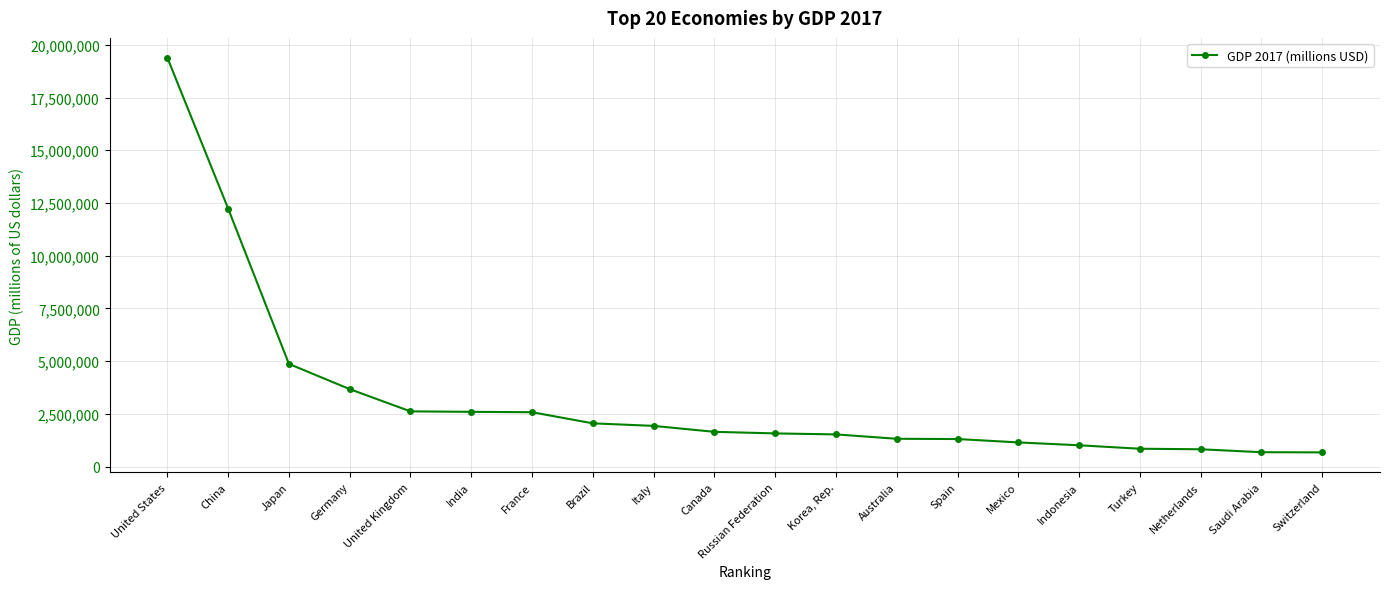

What is the difference between the values at France and Russian Federation?

1004977